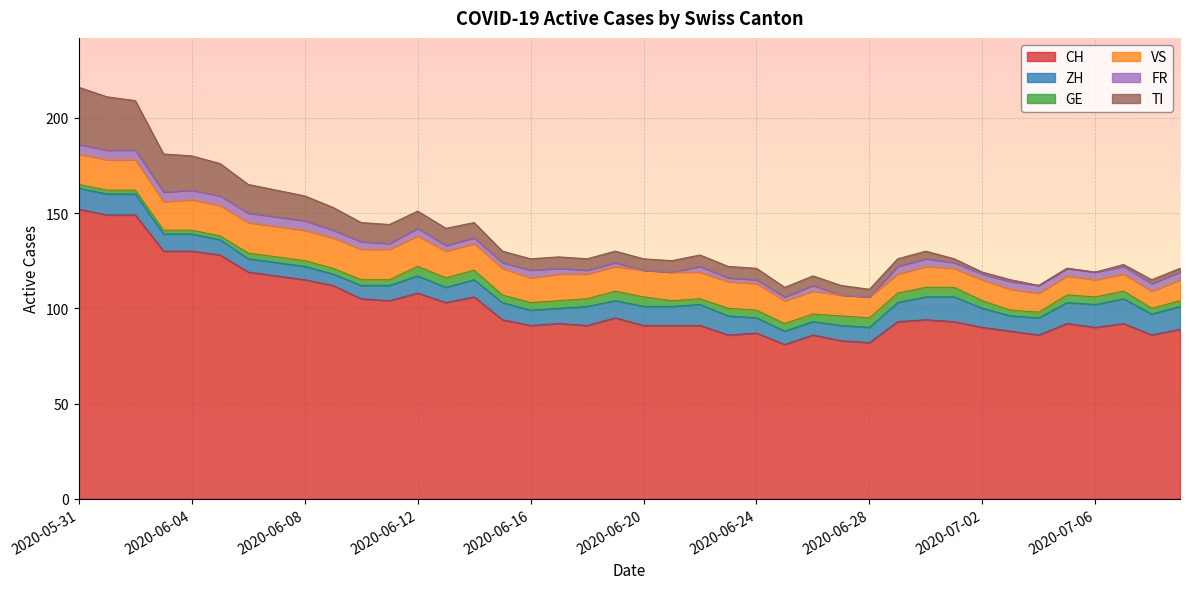

True or false: FR and TI cross at least once.

False